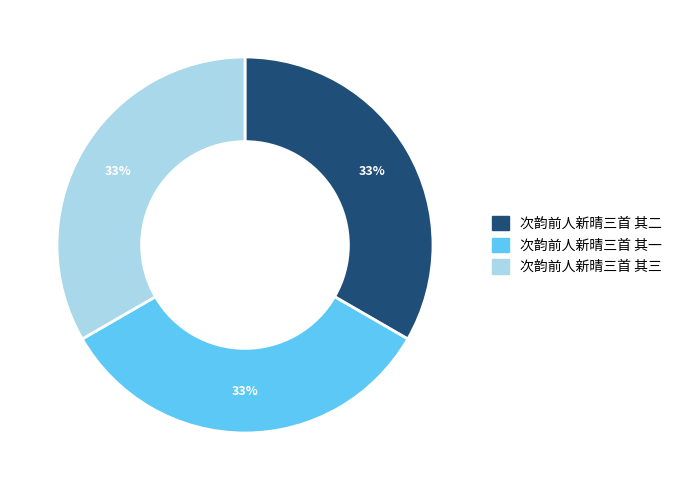

What is the ratio of the value at 次韵前人新晴三首 其一 to the value at 次韵前人新晴三首 其三?

1.0